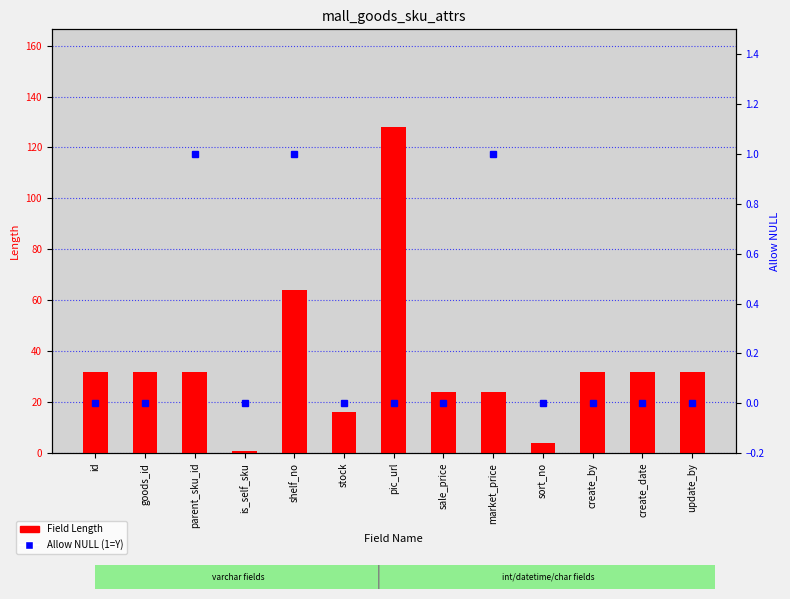

Reading right to left, extract all data points from this chart.

Field Length: update_by=32	create_date=32	create_by=32	sort_no=4	market_price=24	sale_price=24	pic_url=128	stock=16	shelf_no=64	is_self_sku=1	parent_sku_id=32	goods_id=32	id=32
Allow NULL (1=Y, 0=N): update_by=0	create_date=0	create_by=0	sort_no=0	market_price=1	sale_price=0	pic_url=0	stock=0	shelf_no=1	is_self_sku=0	parent_sku_id=1	goods_id=0	id=0